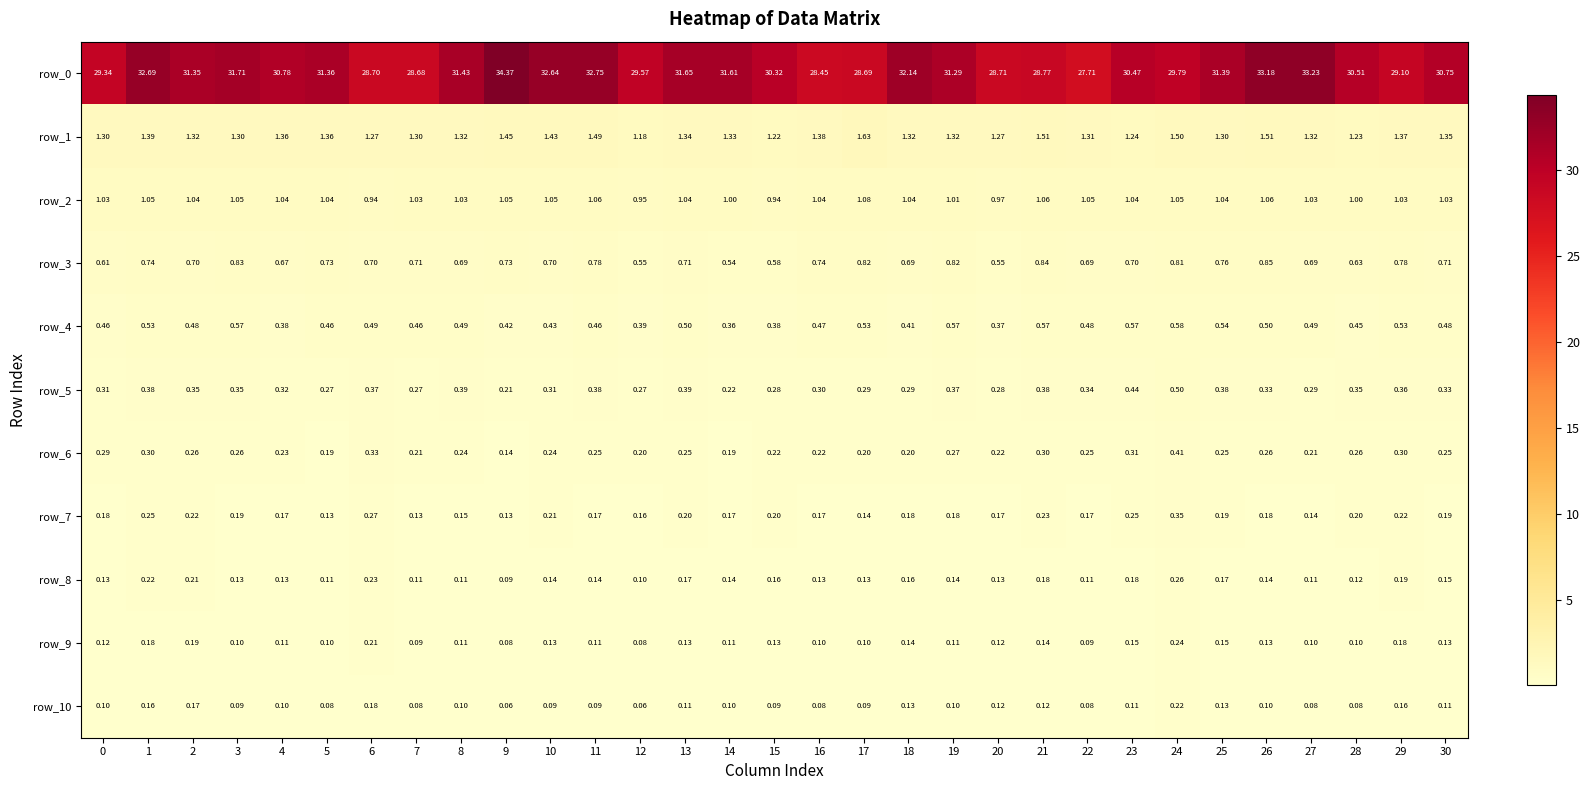

How many data points in row_2 are less than 1?

4